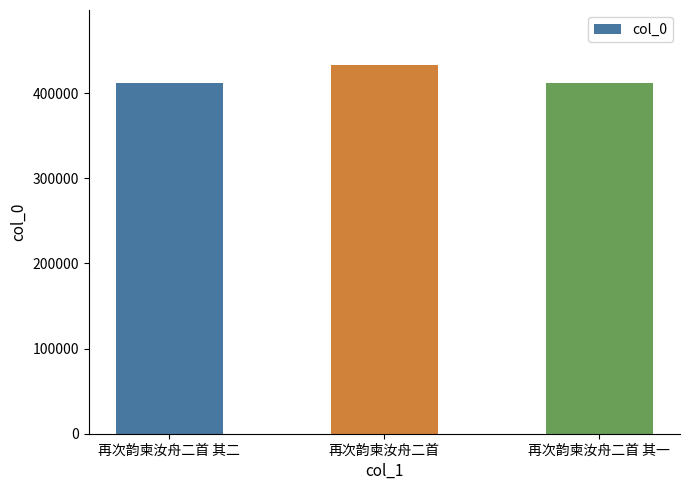

What is the maximum value shown in the chart?

432718